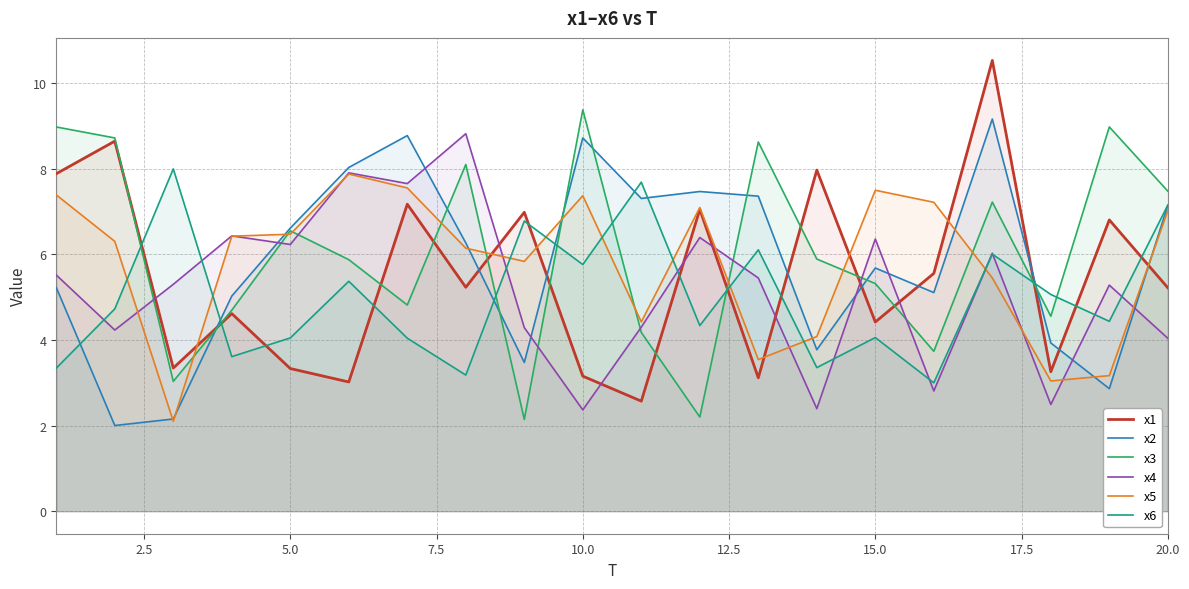

True or false: x3 has more than 1 interior local peaks.

True